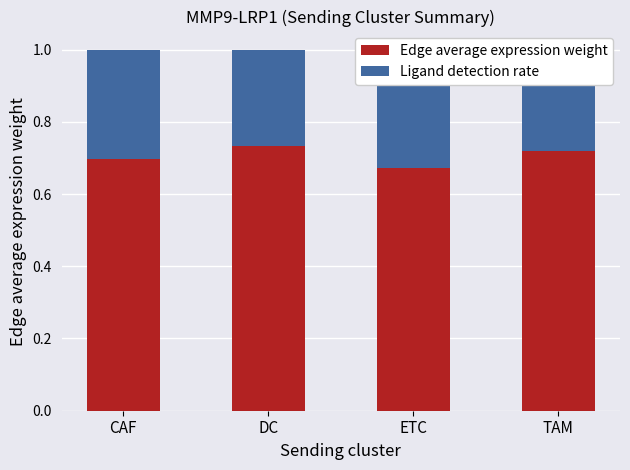

What is the label of the 2nd bar from the left?

DC